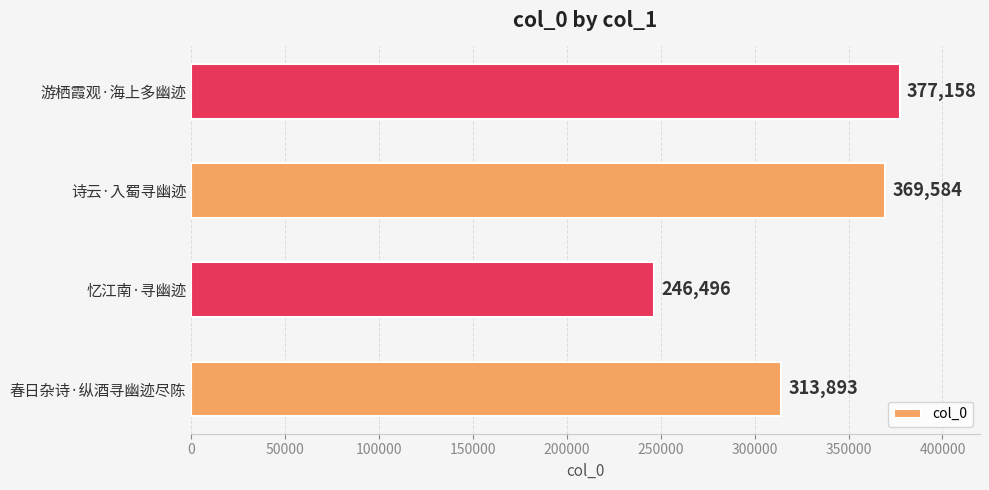

The value at 忆江南·寻幽迹 is 354627. True or false?

False